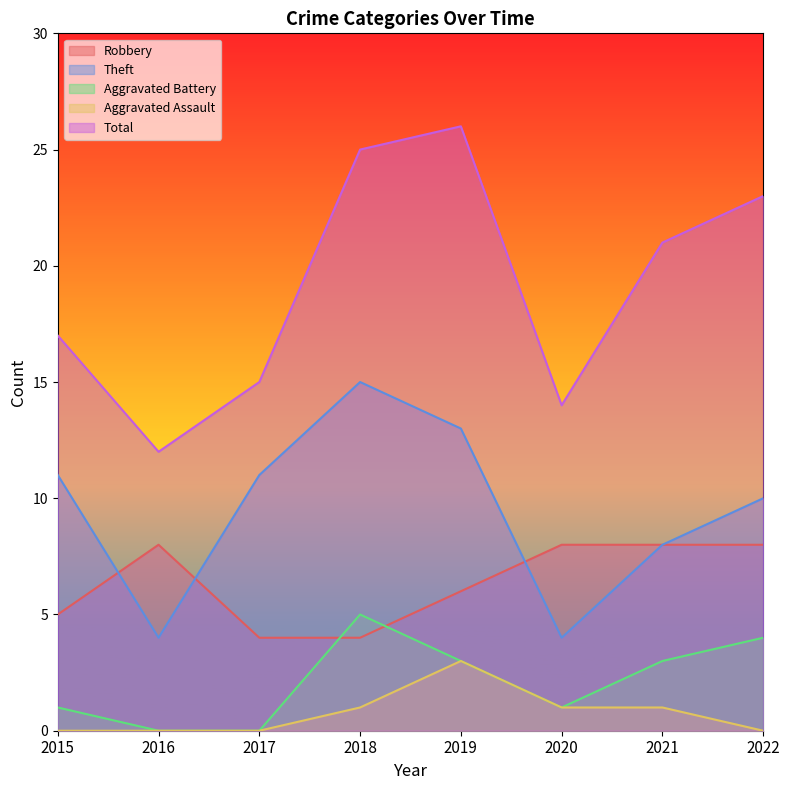

True or false: Aggravated Battery and Total cross at least once.

False